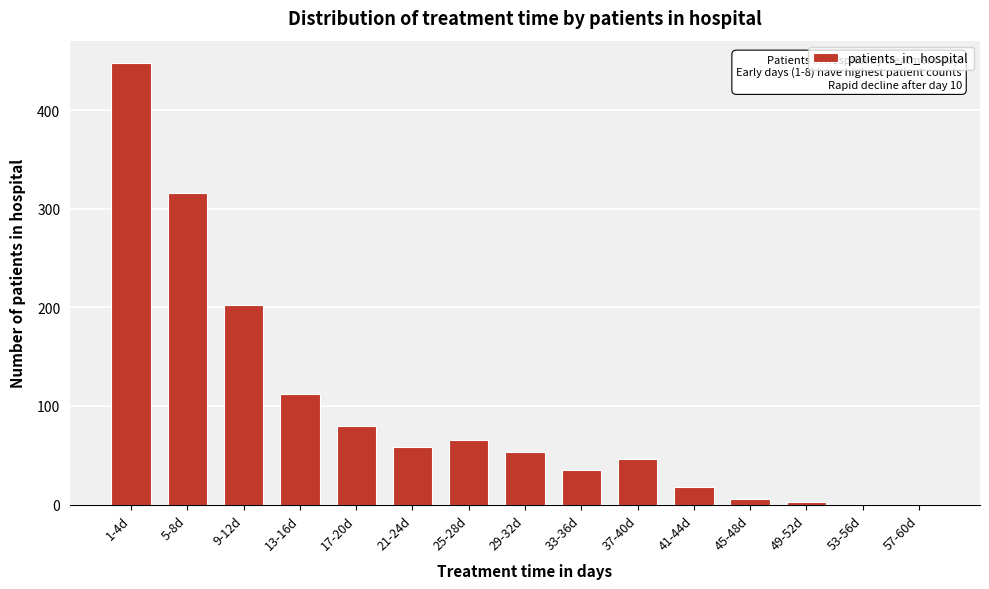

Reading left to right, list all the values displayed in this chart.

1-4d=448	5-8d=316	9-12d=202	13-16d=112	17-20d=80	21-24d=58	25-28d=65	29-32d=53	33-36d=35	37-40d=46	41-44d=18	45-48d=6	49-52d=3	53-56d=0	57-60d=0